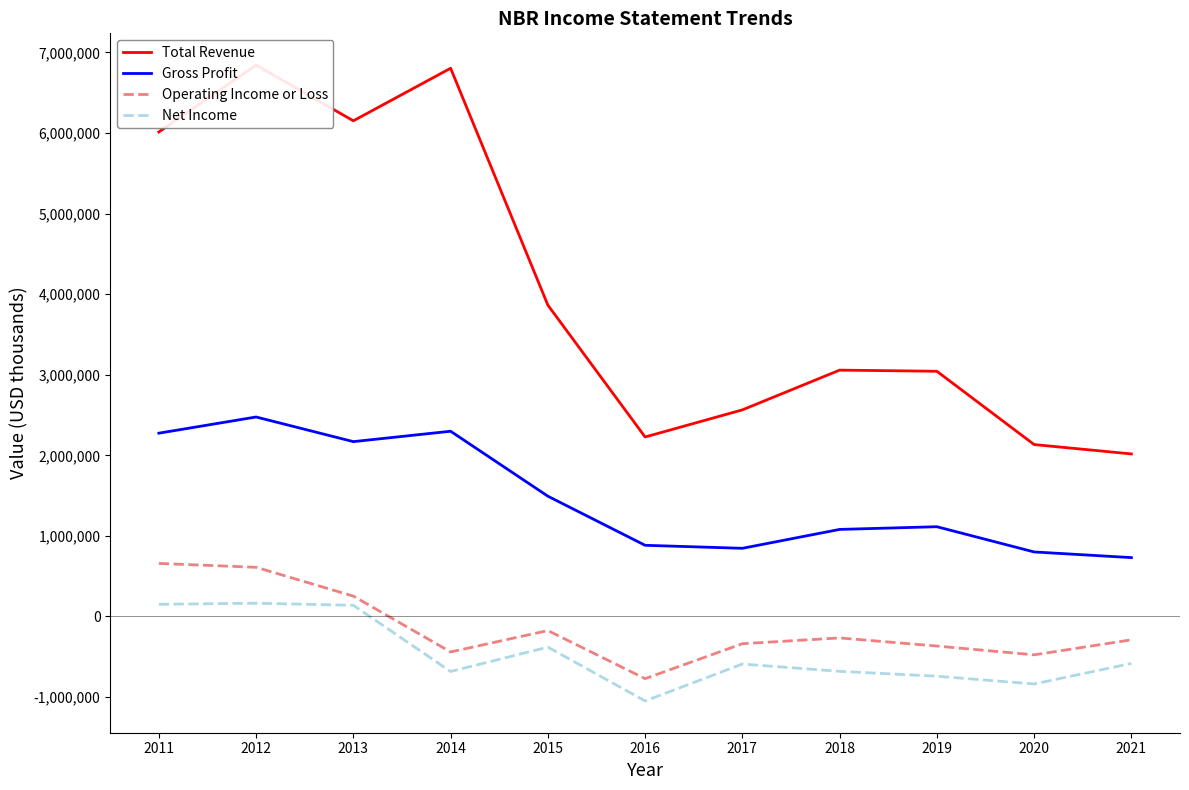

At which label does Operating Income or Loss first exceed -289500?

2011